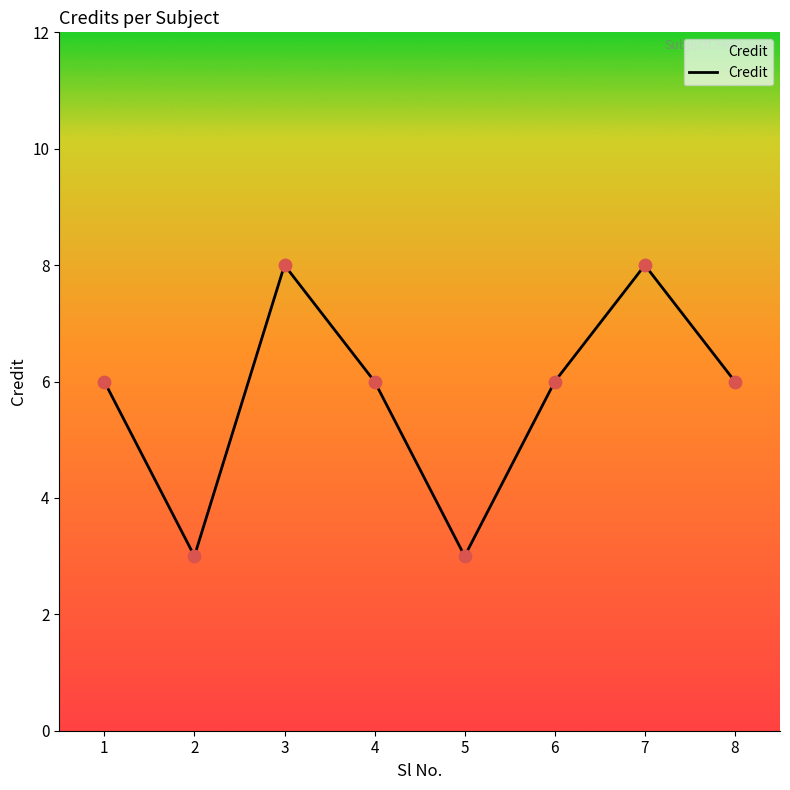

Between 3 and 2, which is larger?

3